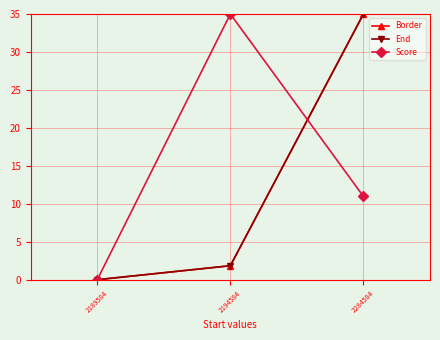

At how many categories does at least one series exceed 25?

2